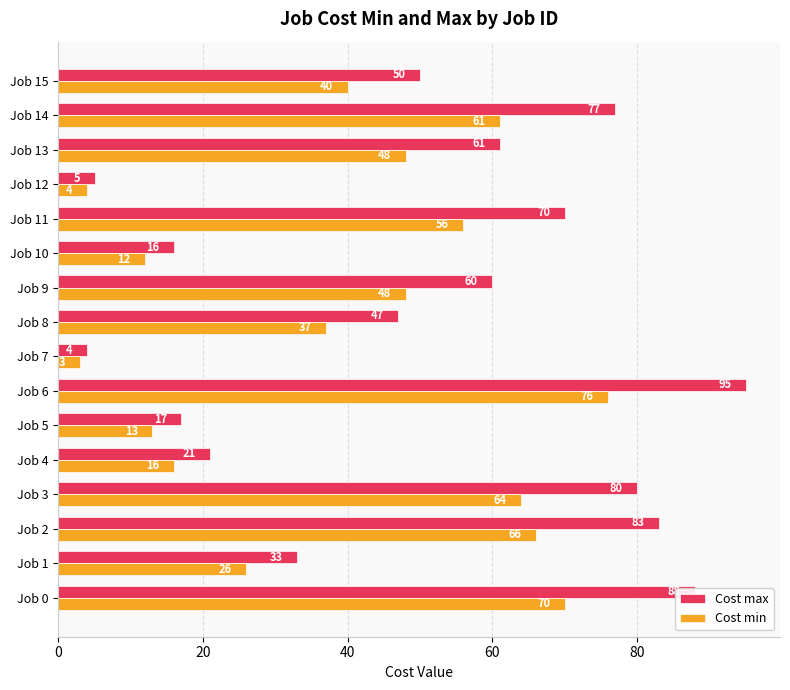

List the series in order of their overall mean, lowest first.

Cost min, Cost max